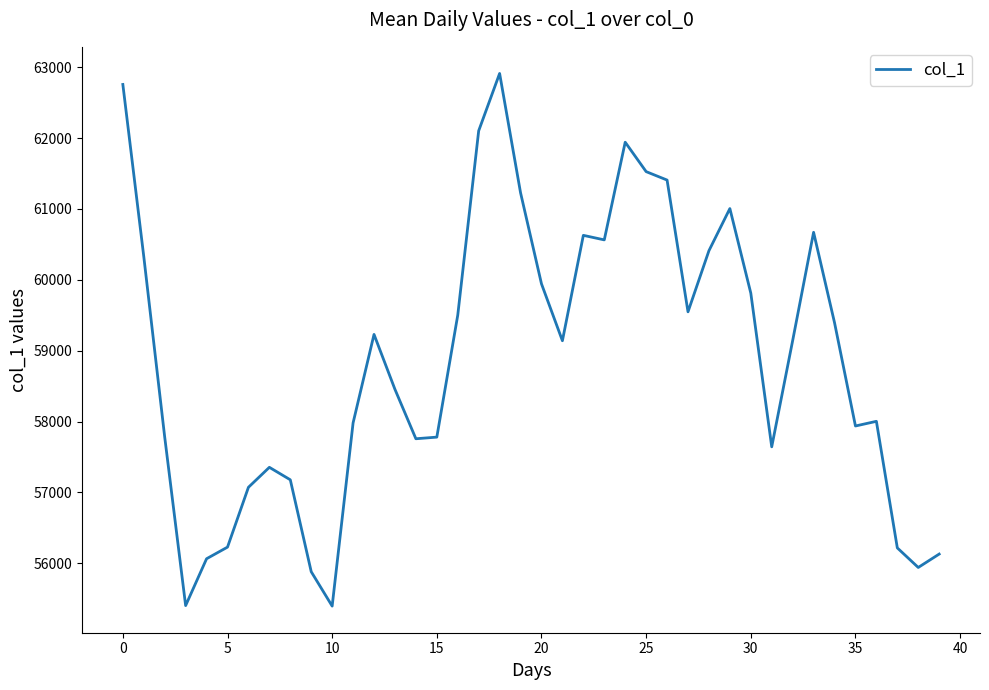

What is the difference between the maximum and minimum values?

7515